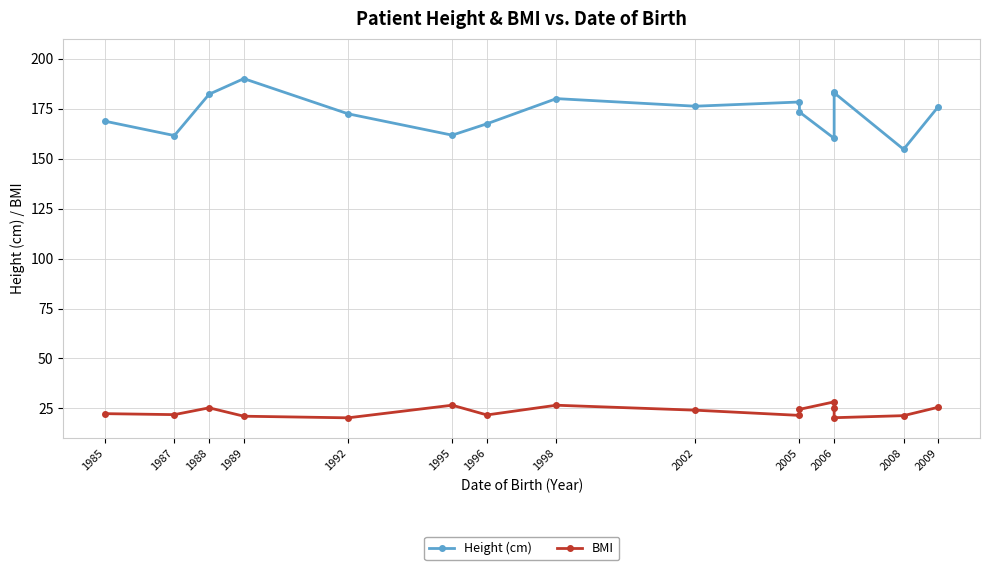

Does the chart have visible grid lines?

Yes